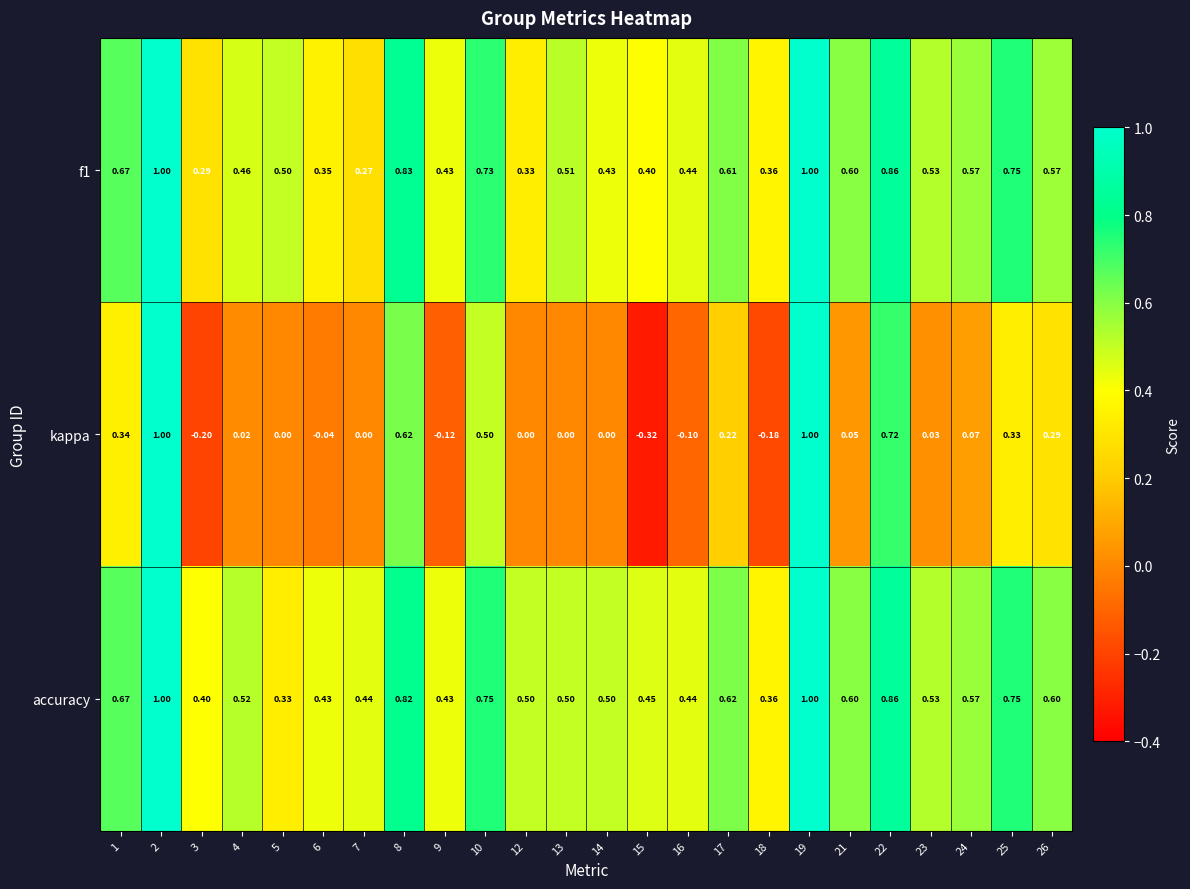

Is the value of kappa at 18 greater than the value of f1 at 21?

No